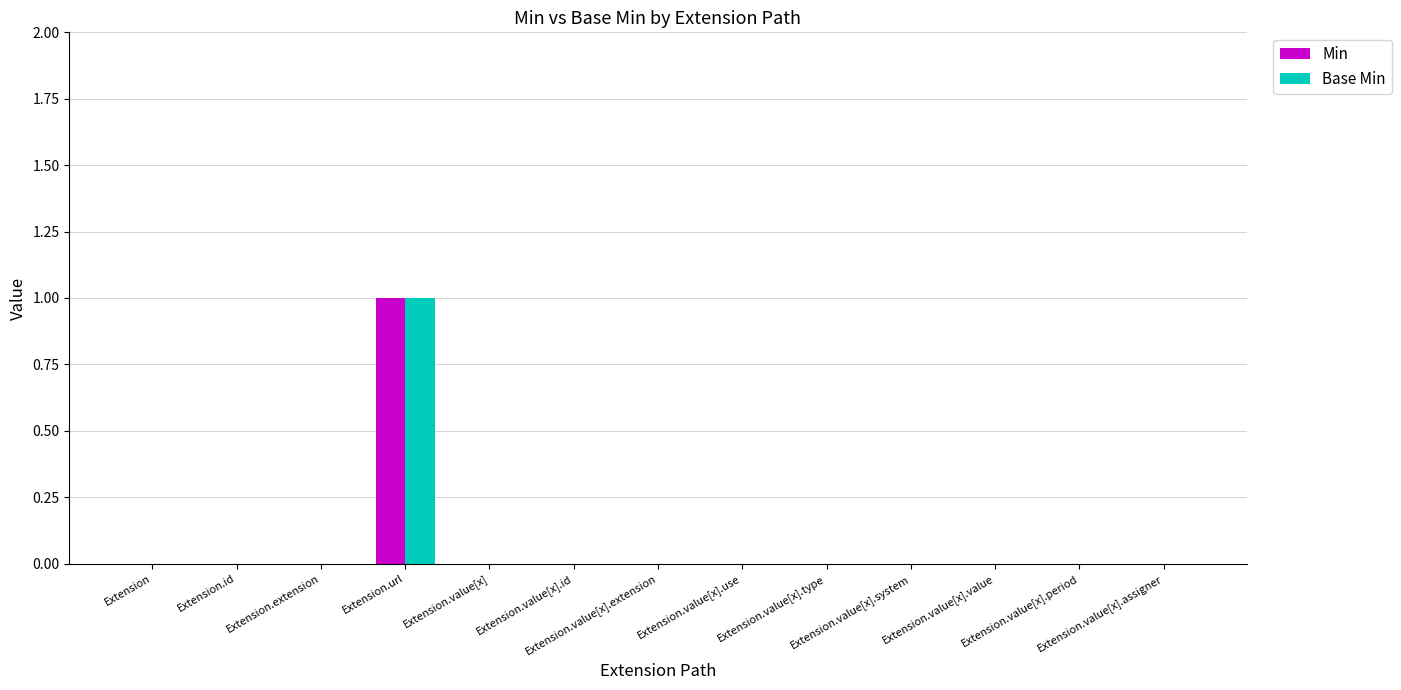

At which category is the sum across all series the highest?

Extension.url